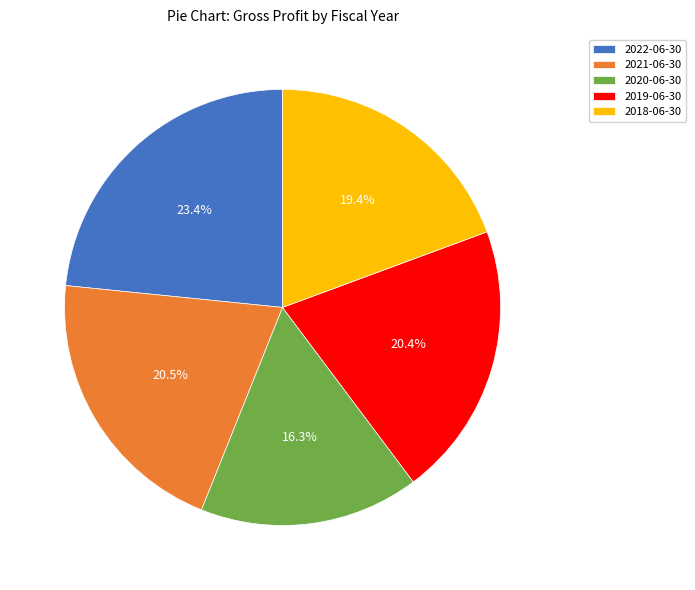

To the nearest percent, what portion does 2022-06-30 represent?

23%